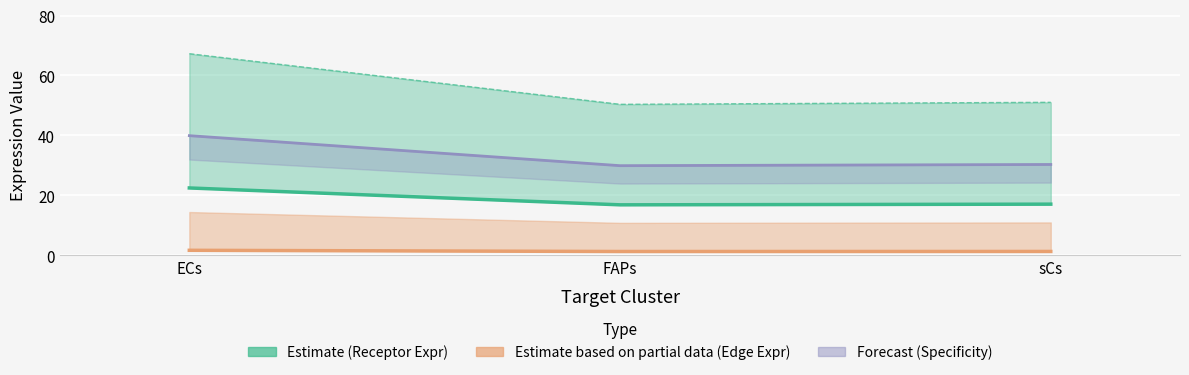

What is the maximum value shown in the chart?

39.9